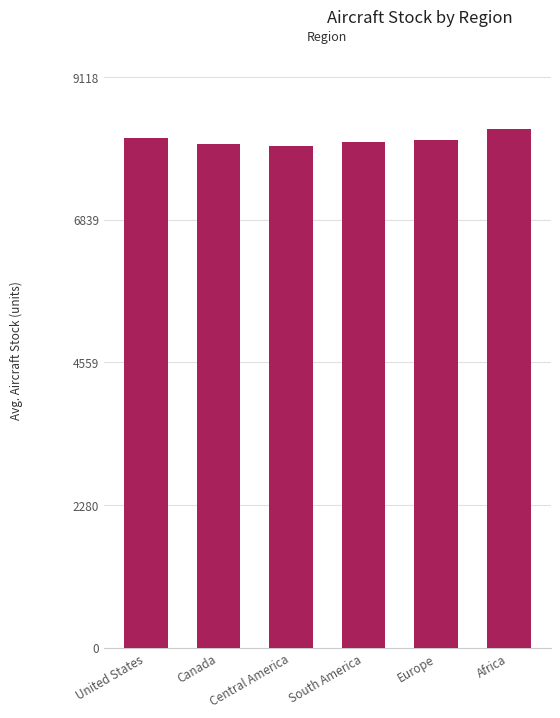

What is the average value?

8110.5